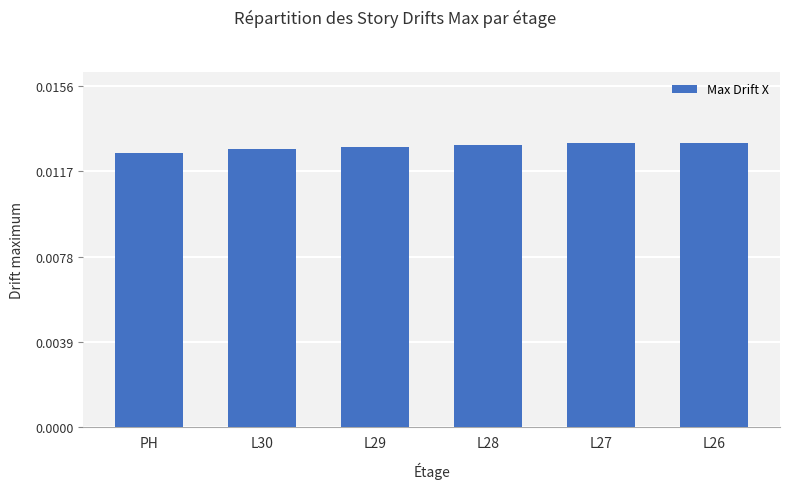

How many bars are there in total?

6